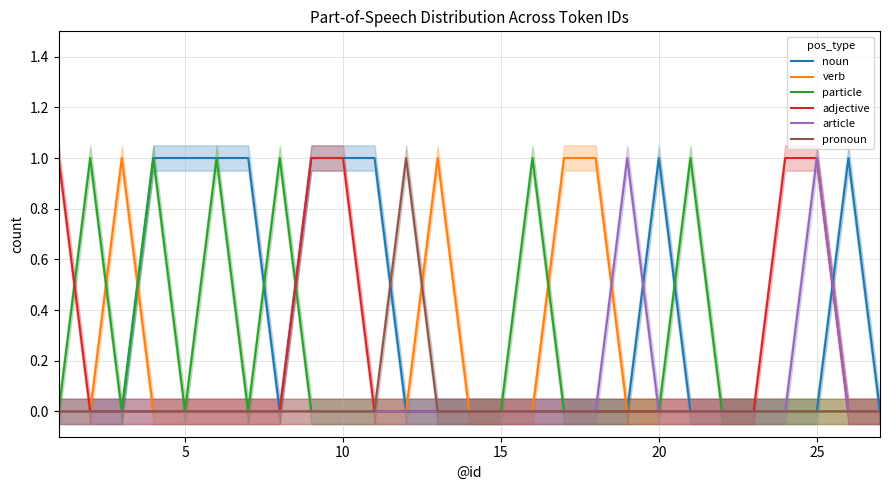

How many interior local peaks does the article series have?

2